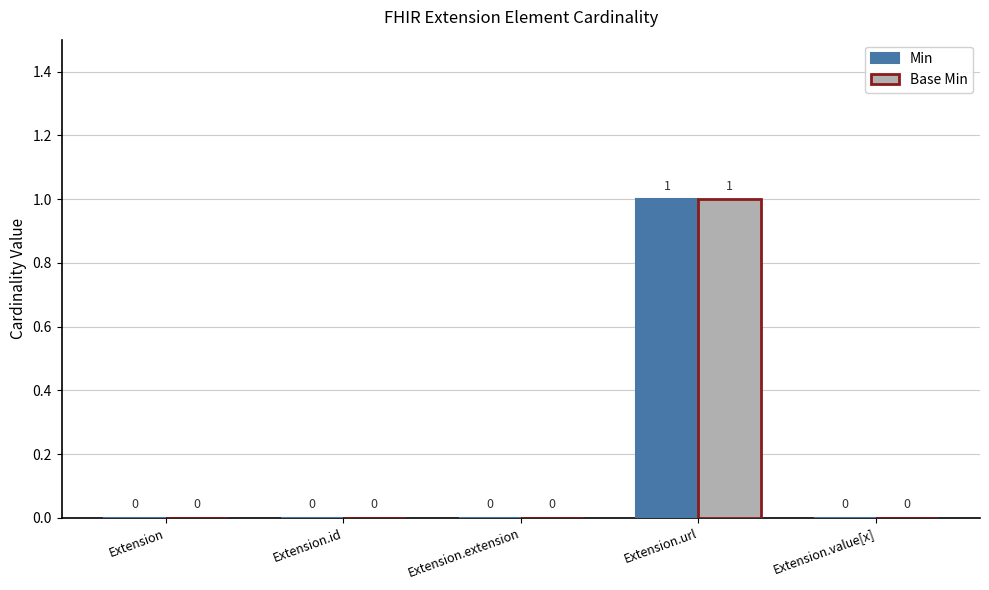

Reading left to right, transcribe all the data shown in this chart.

Min: 0	0	0	1	0
Base Min: 0	0	0	1	0